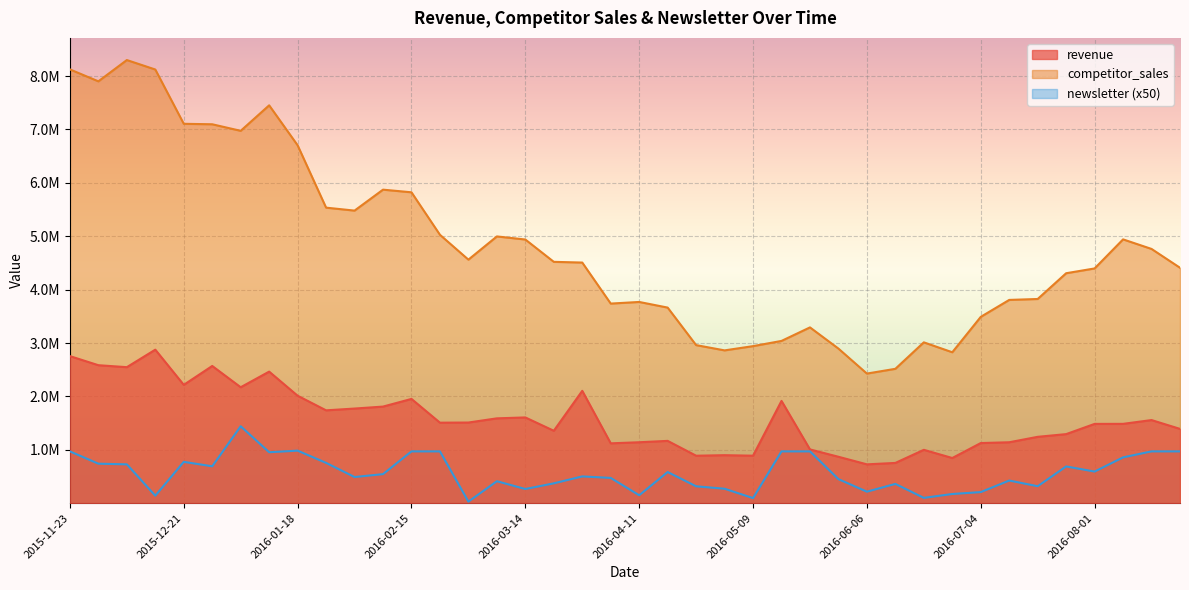

What is the label of the 17th point from the left?

2016-03-14